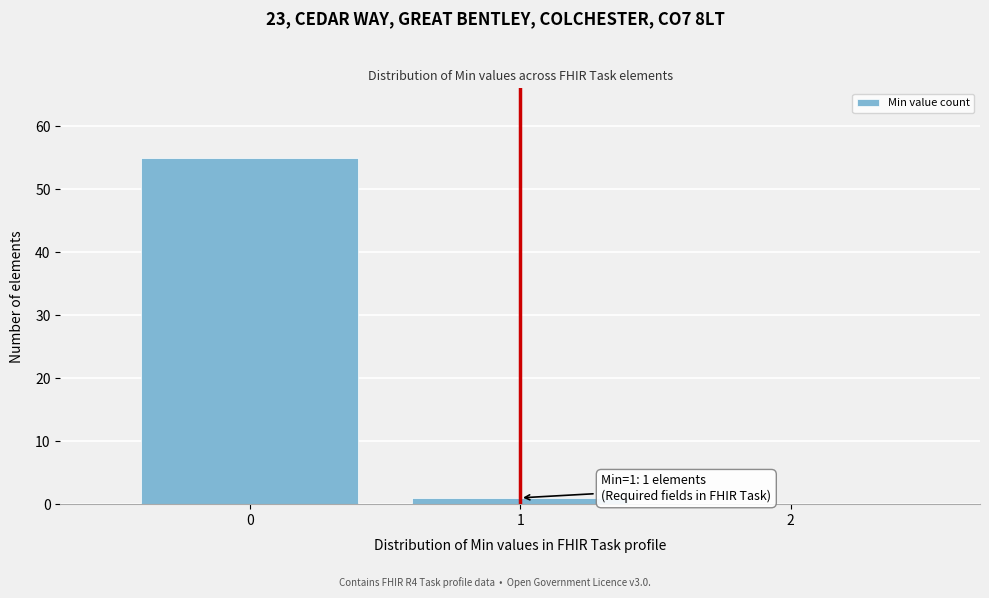

Which range on the x-axis has the tallest bar?

-0.5 to 0.5